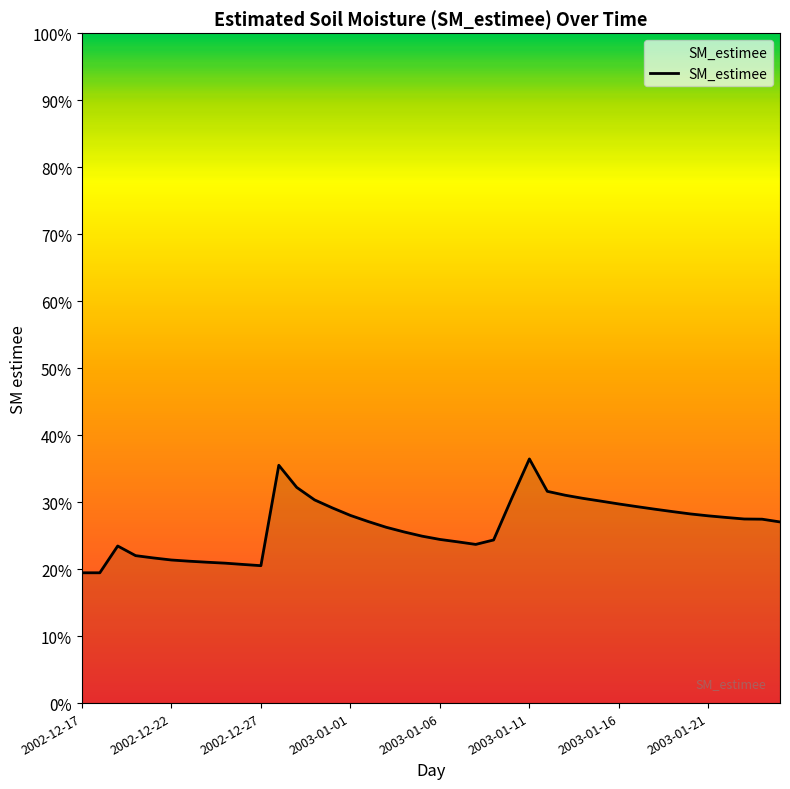

What is the sum of all values?

10.6